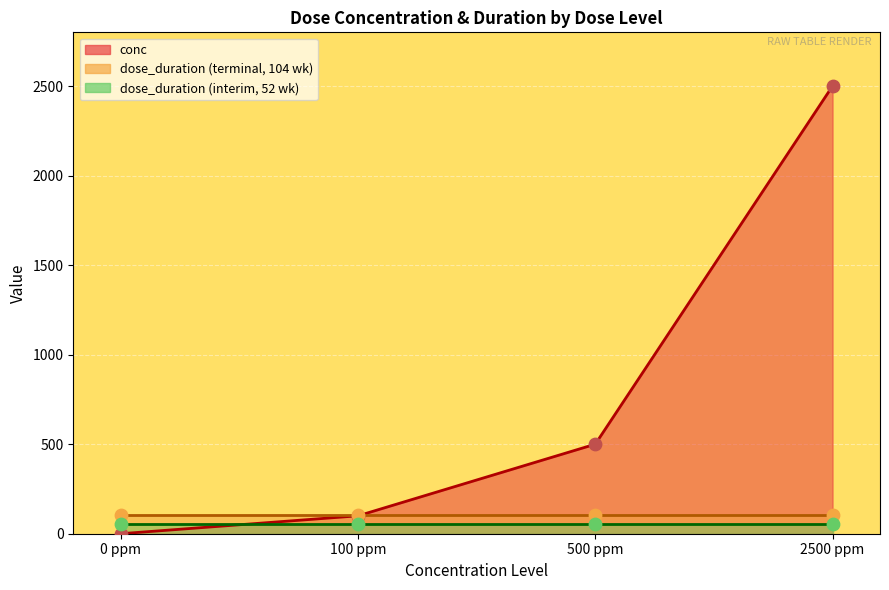

Which series has the widest spread of Y values?

conc